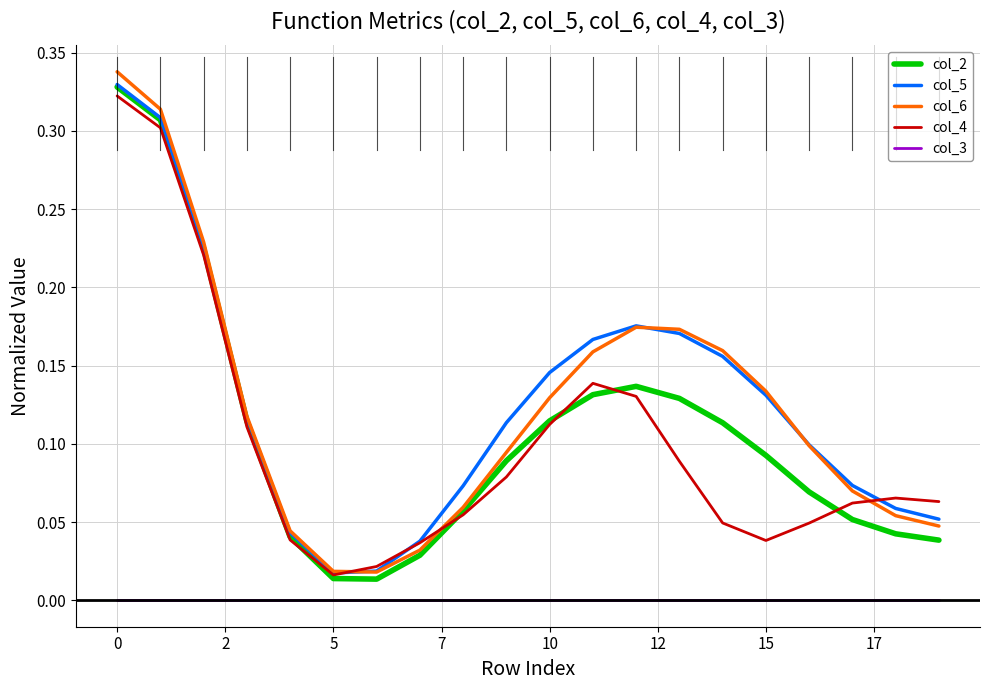

True or false: col_3 and col_6 intersect in this chart.

False